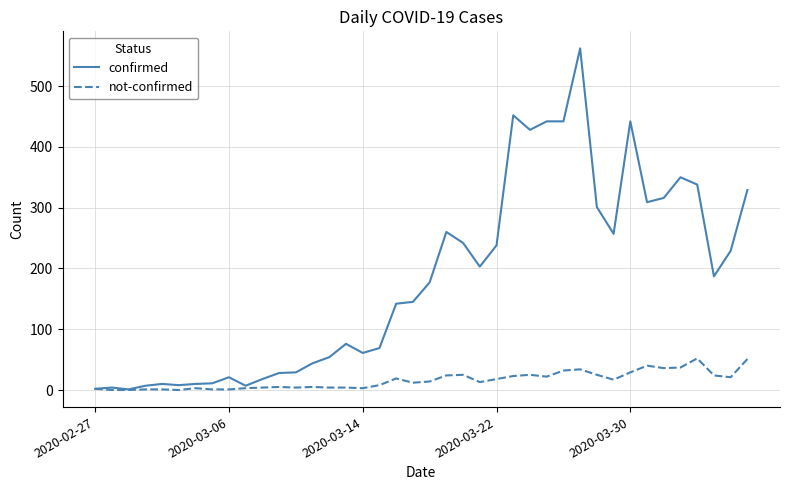

List the series in order of their overall mean, lowest first.

not-confirmed, confirmed